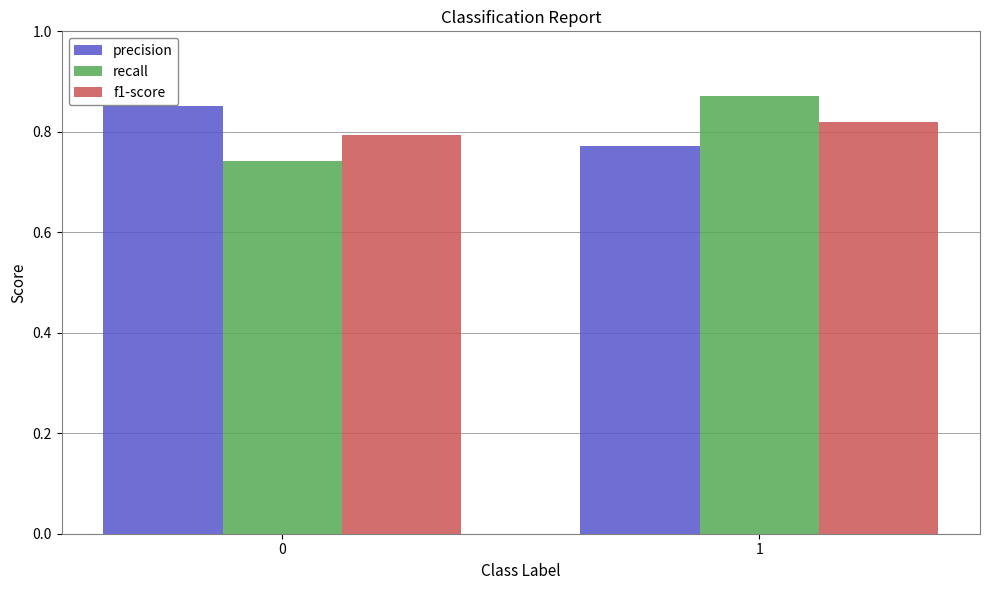

What is the sum of the precision values at 1 and 0?

1.6